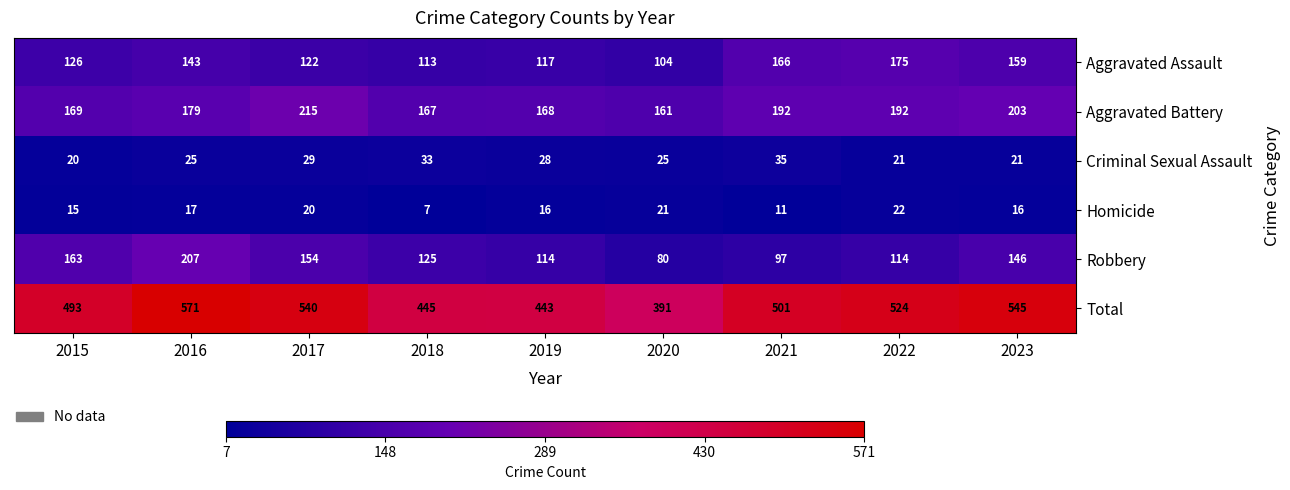

At which category does the chart reach its peak across all series?

2016